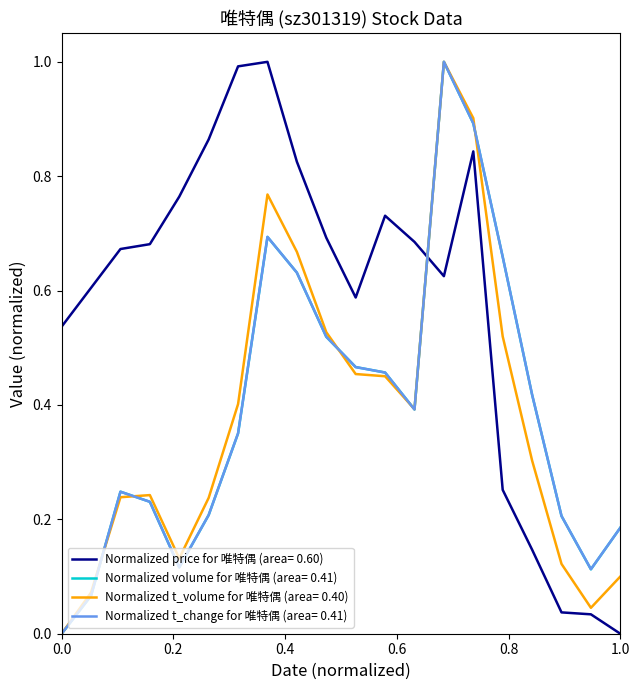

Which series has the largest total across all categories?

Normalized price for 唯特偶 (area= 0.60)